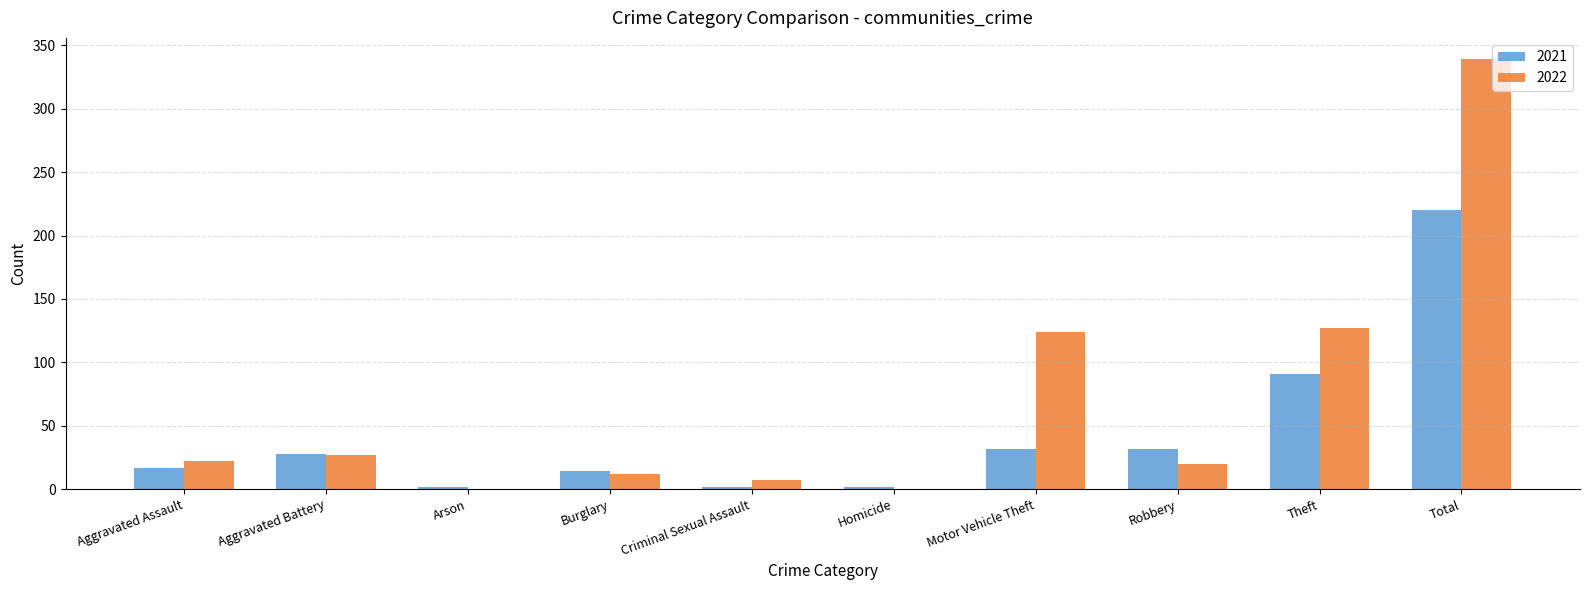

What is the sum of the 2021 values at Total and Aggravated Assault?

237